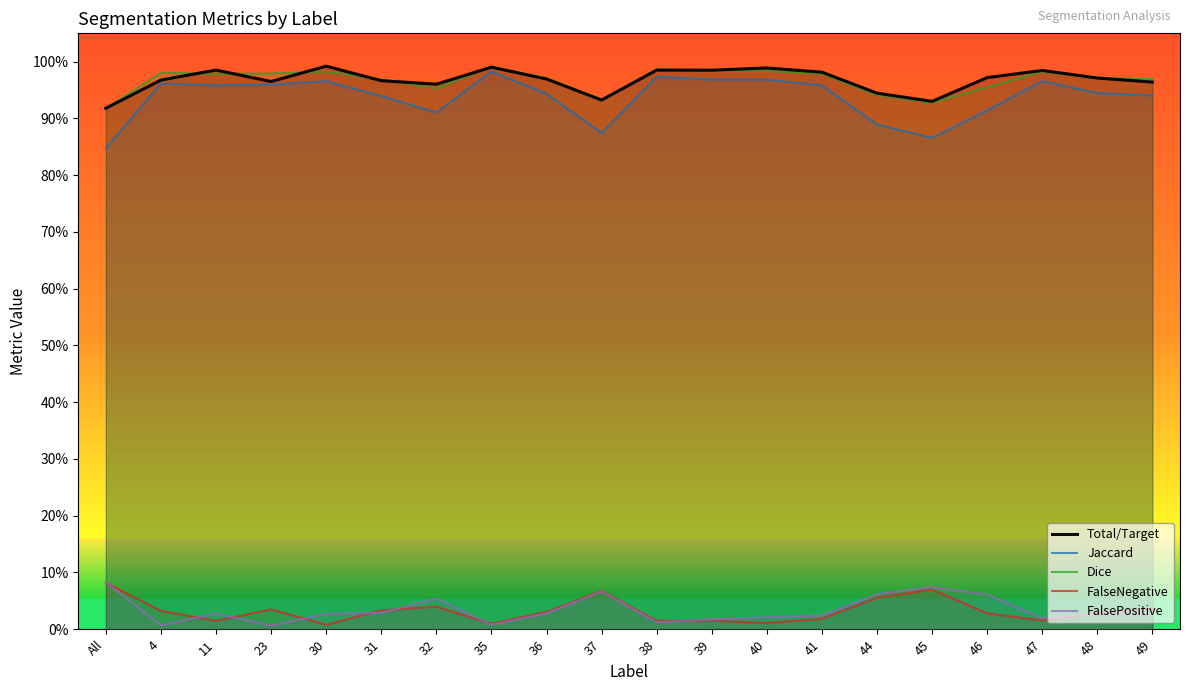

What position from the right is 40?

8